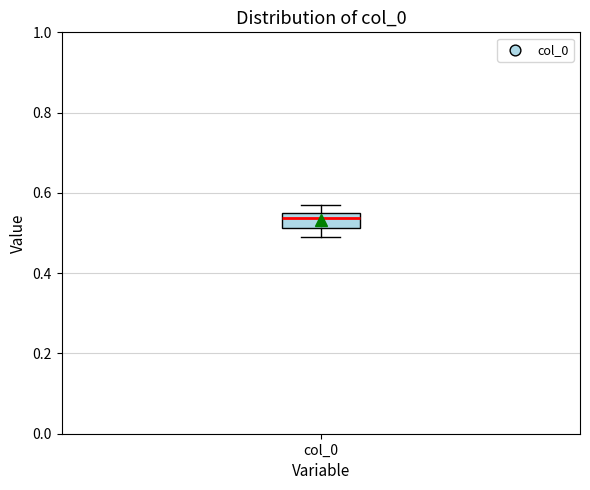

Read this box plot against the y-axis: the position of the median line, the range covered by the box, and the ends of both whiskers. The values are not printed on the chart, so give them approximately, as read against the axis.

median 0.54, box 0.52 to 0.56, whiskers 0.50 to 0.56 (above the box's upper edge)